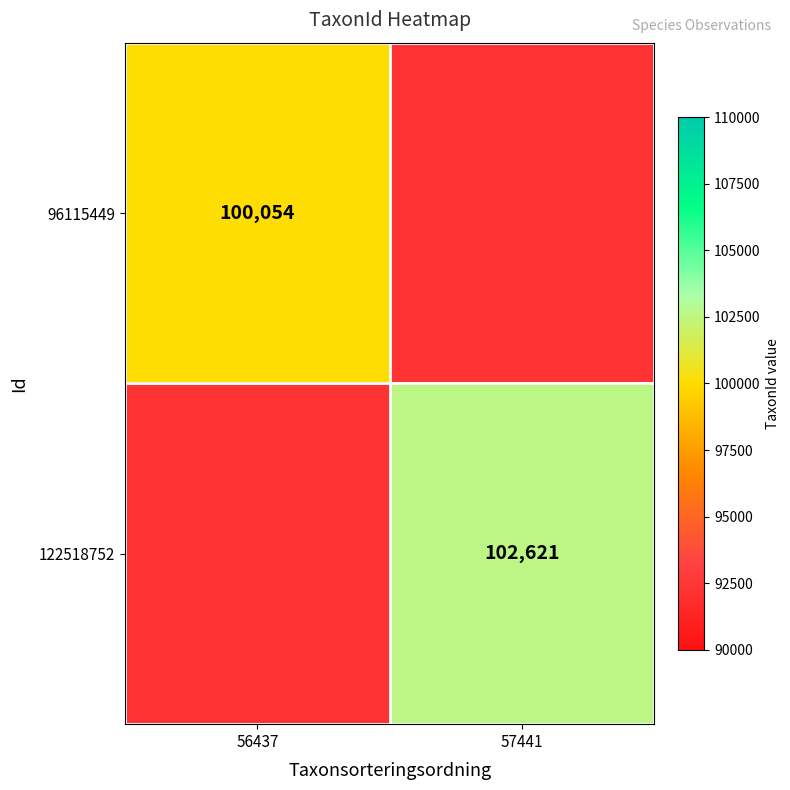

The 122518752 series shows 102621 at 57441. True or false?

True